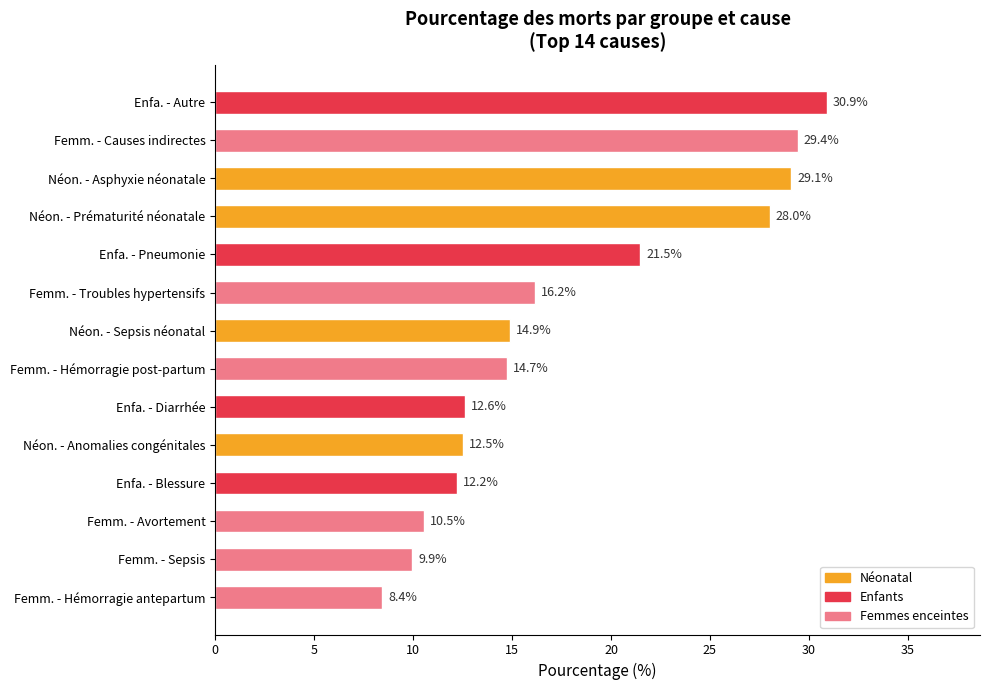

Does the chart contain stacked bars?

No